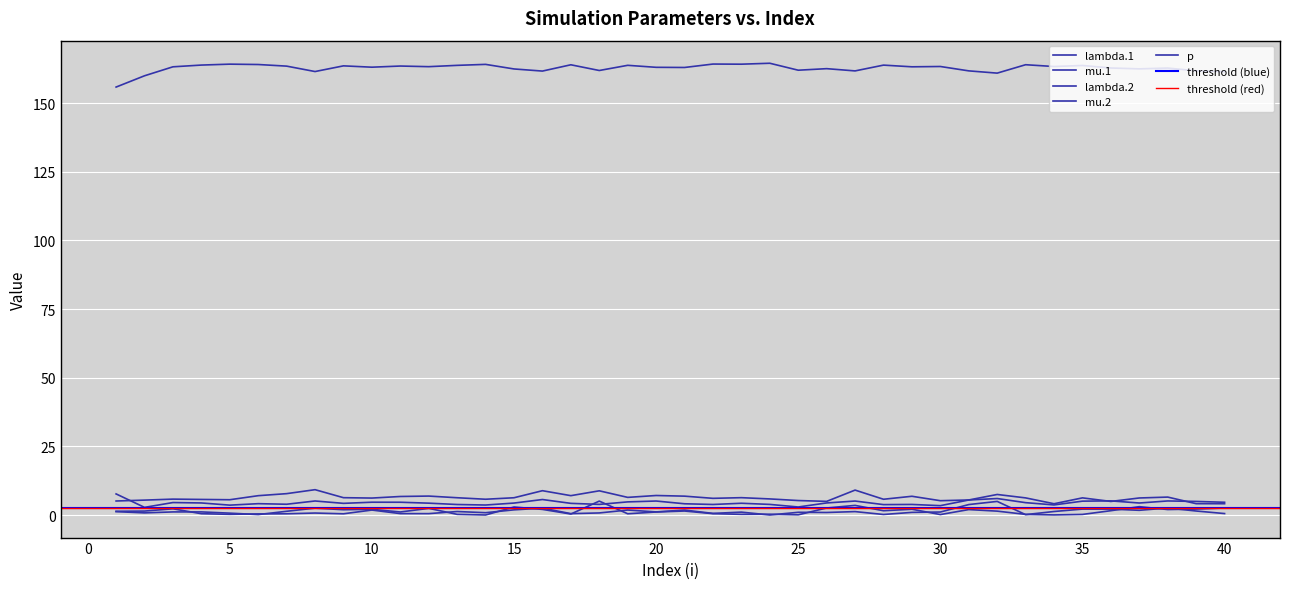

Where does the mu.2 series first go above 1?

1